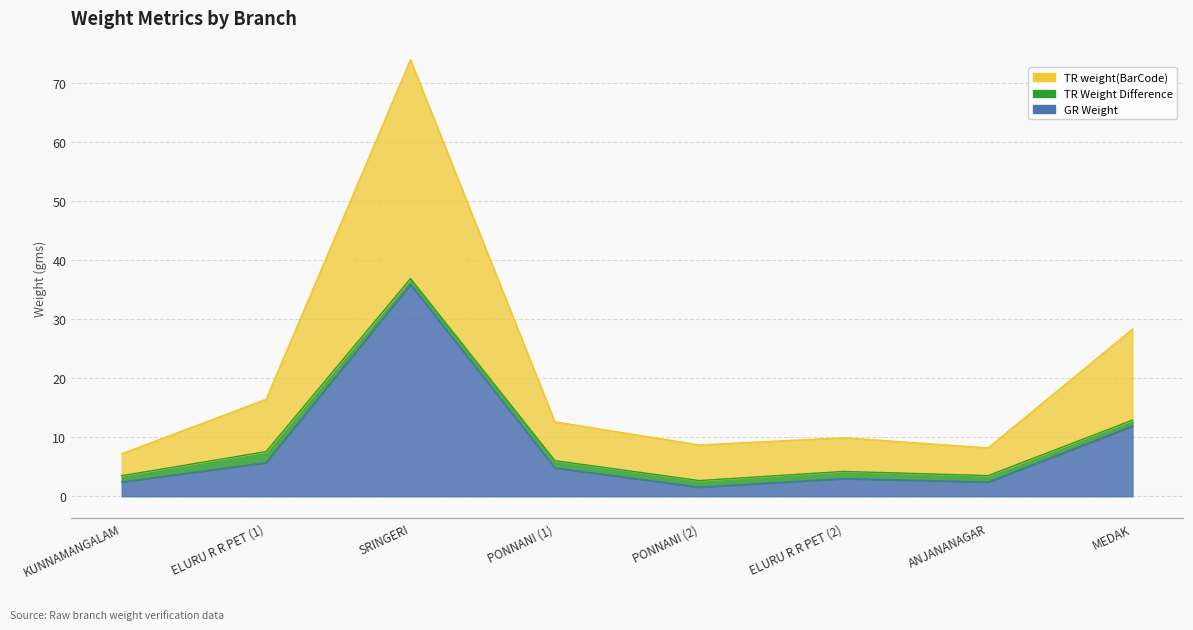

At which label is GR Weight closest to 18?

MEDAK